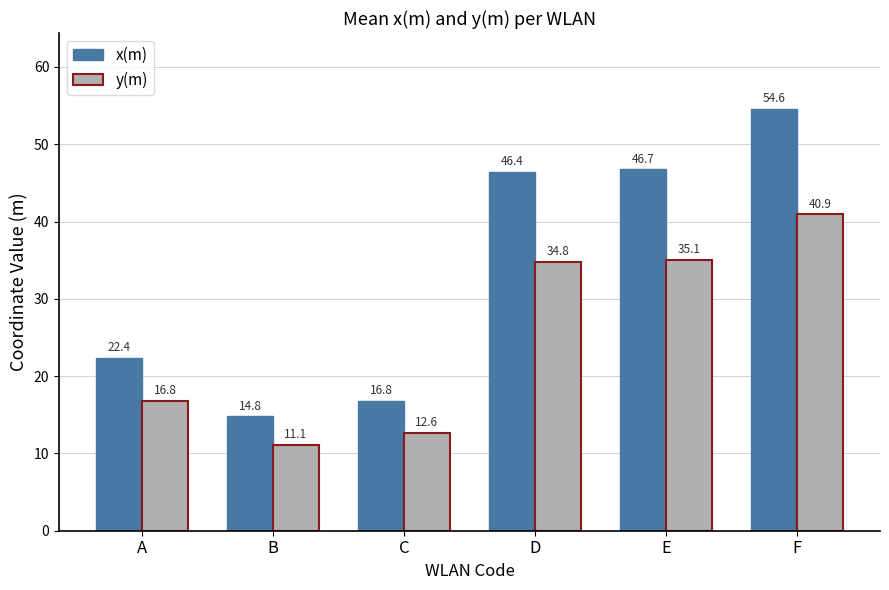

At which label does y(m) first exceed 34?

D